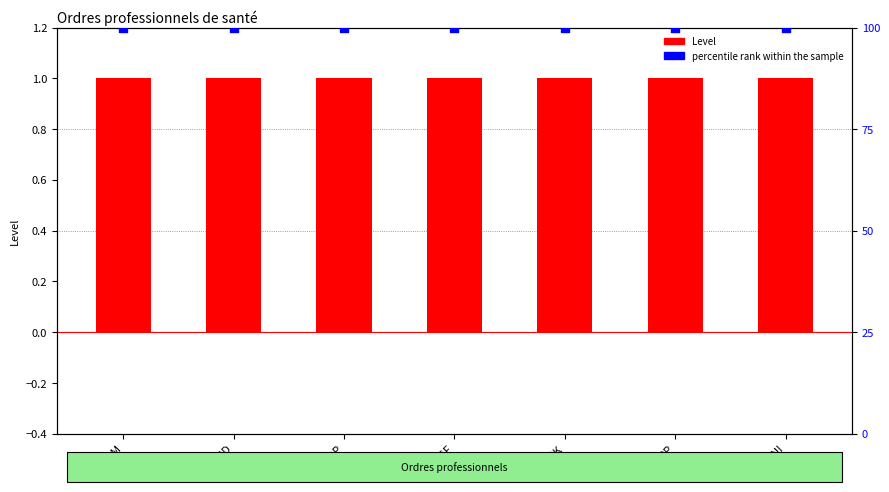

What is the total value across all series at CNOPP?

101